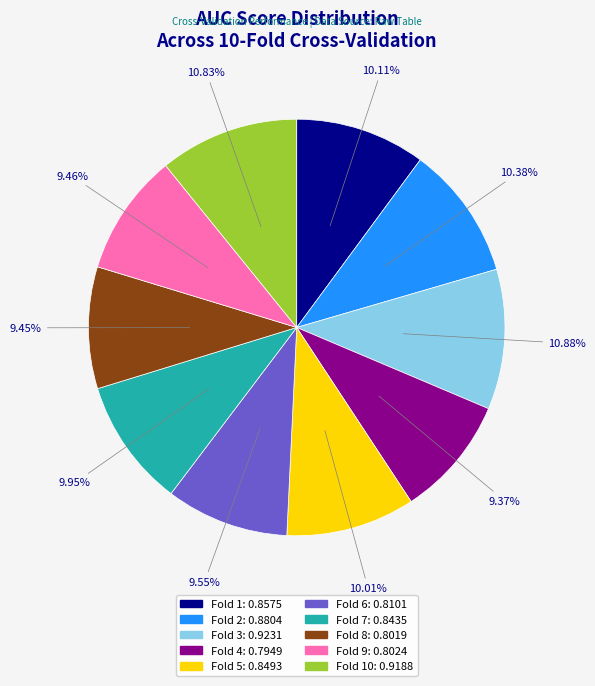

To the nearest percent, what is the difference between the largest and smallest slice percentages?

2%